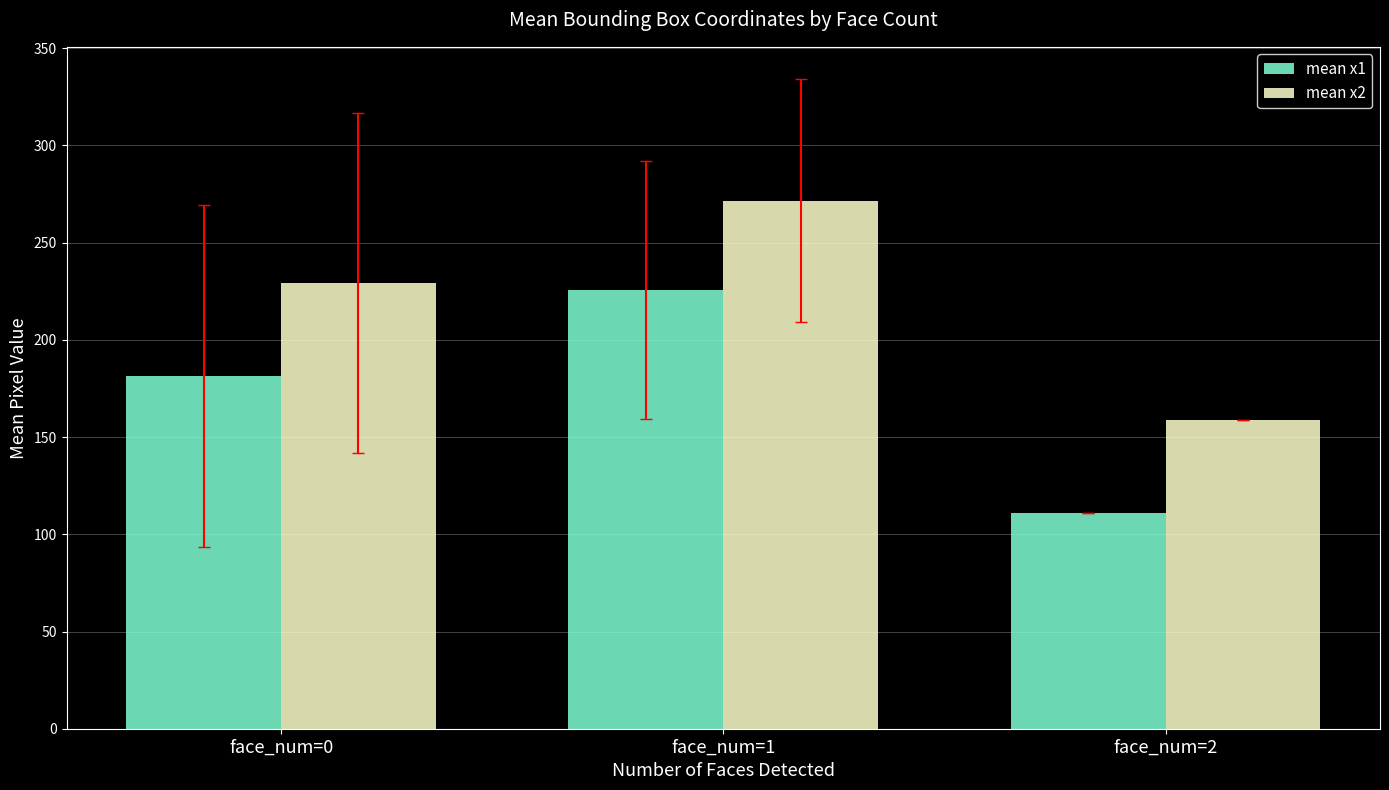

The mean x1 series shows 225.6 at face_num=1. True or false?

True